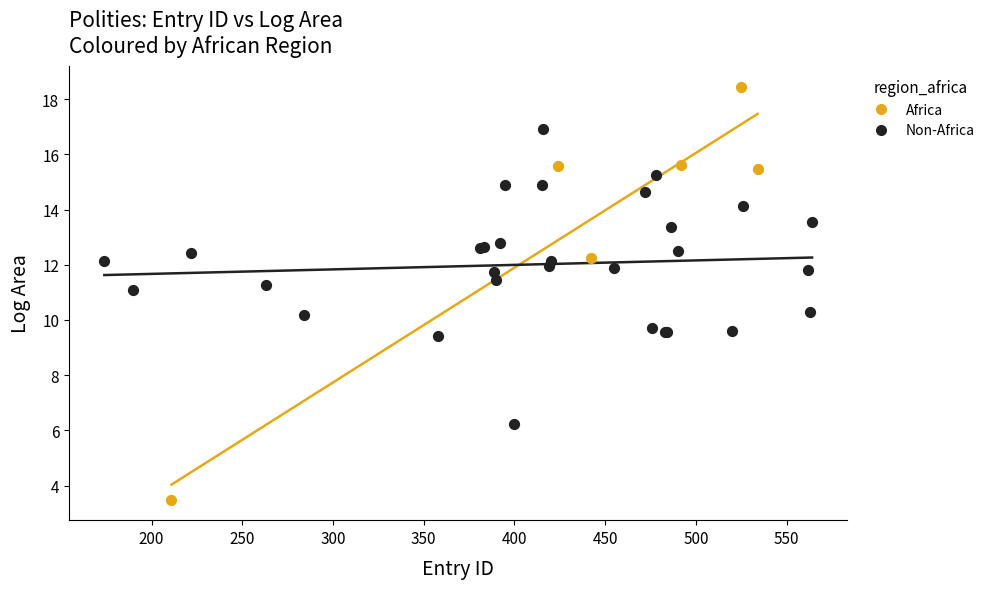

Which series has the widest spread of Y values?

Africa